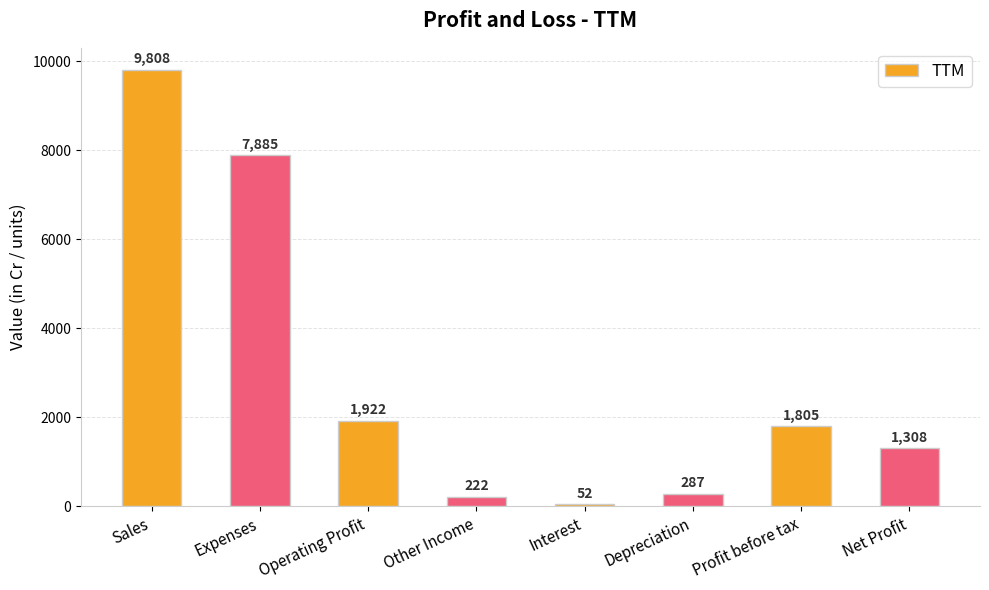

What is the label of the 2nd bar from the right?

Profit before tax